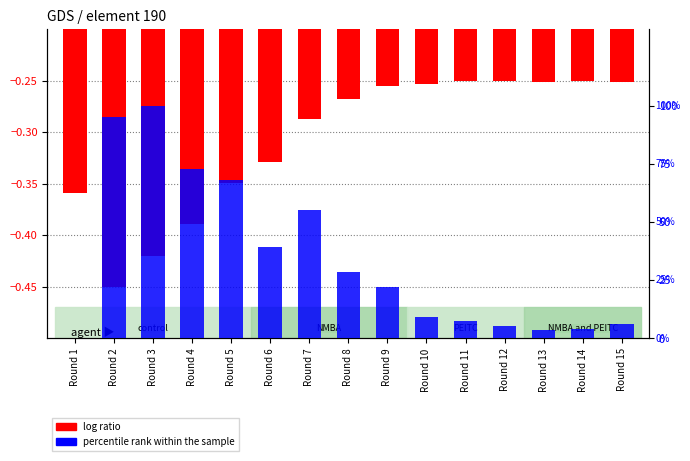

List the labels in order of log ratio value, largest first.

Round 12, Round 11, Round 14, Round 13, Round 15, Round 10, Round 9, Round 8, Round 7, Round 6, Round 5, Round 1, Round 4, Round 3, Round 2